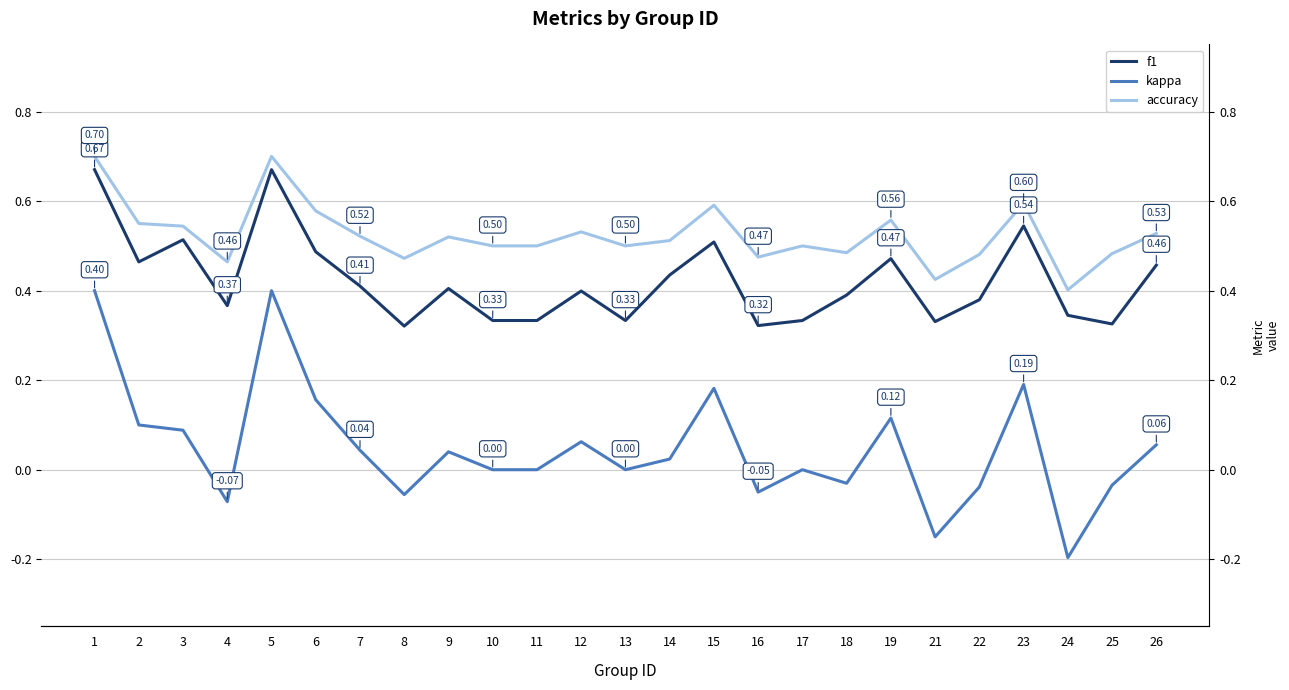

What is the minimum value for f1?

0.3